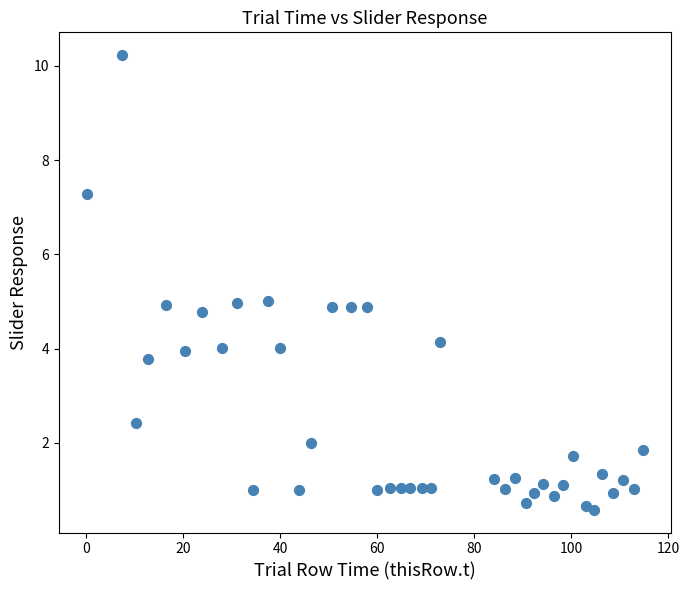

What is the range of X values (max minus min)?

114.9